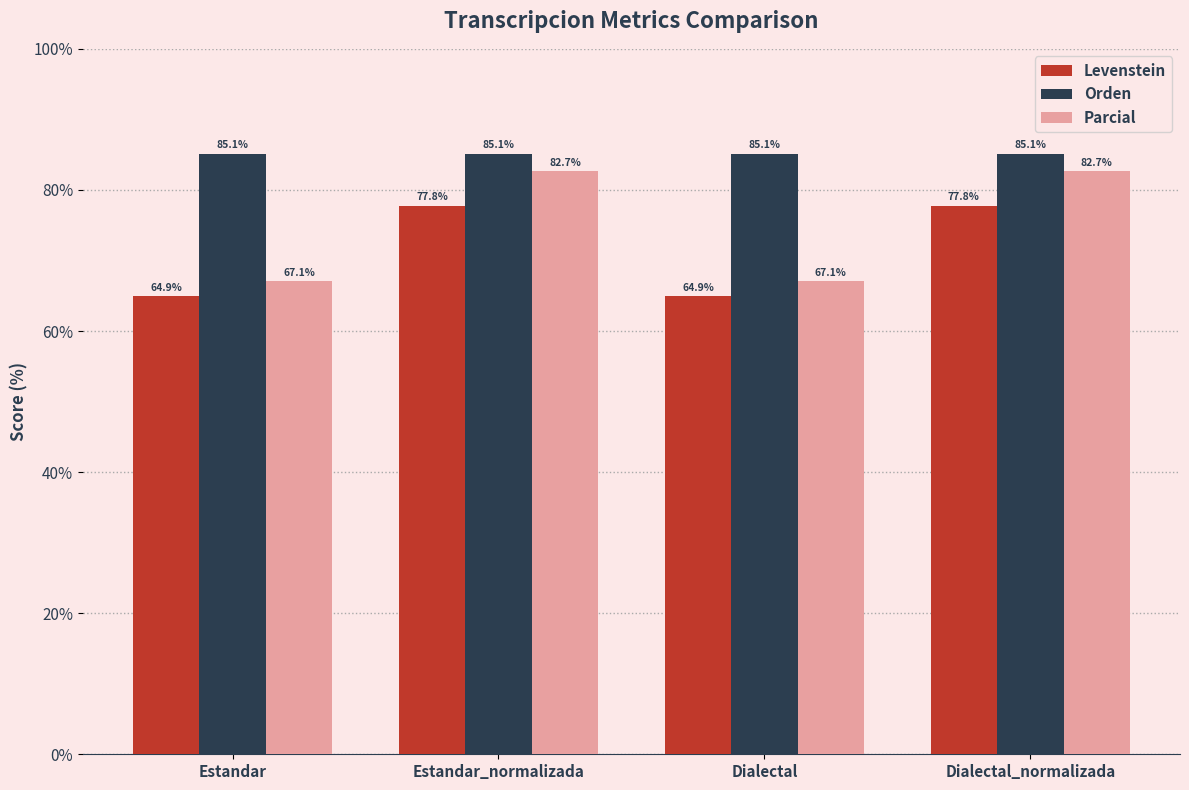

What position from the right is Dialectal?

2